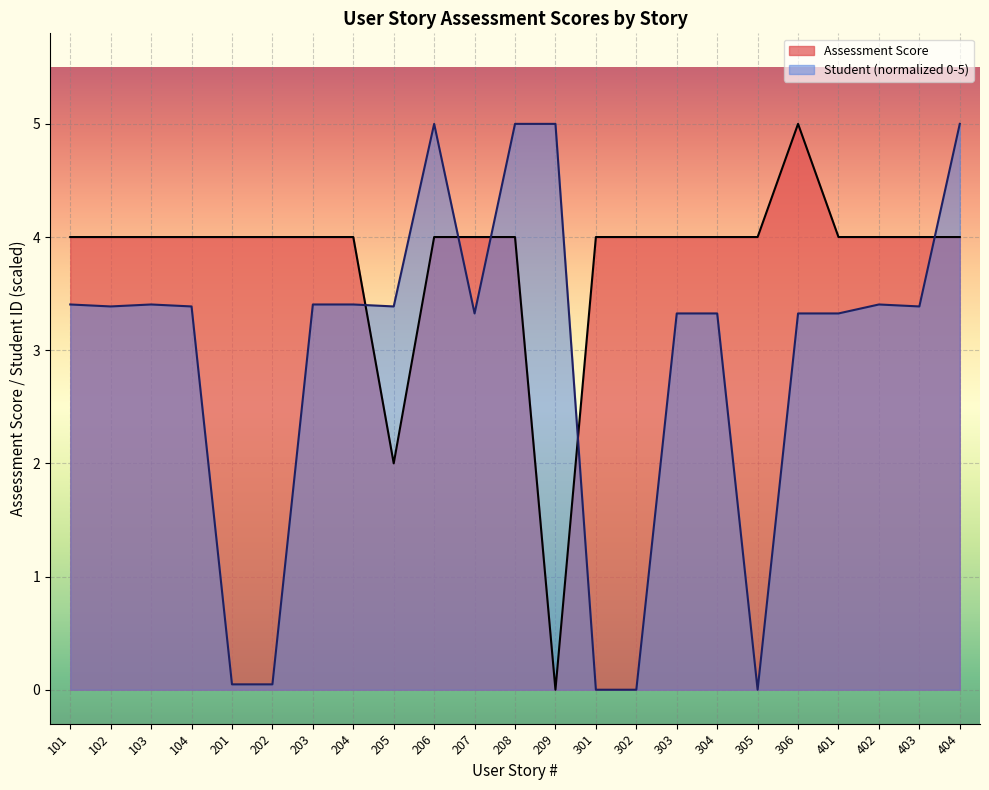

Is the value of Assessment Score at 203 greater than the value of Student ID (normalized) at 203?

Yes